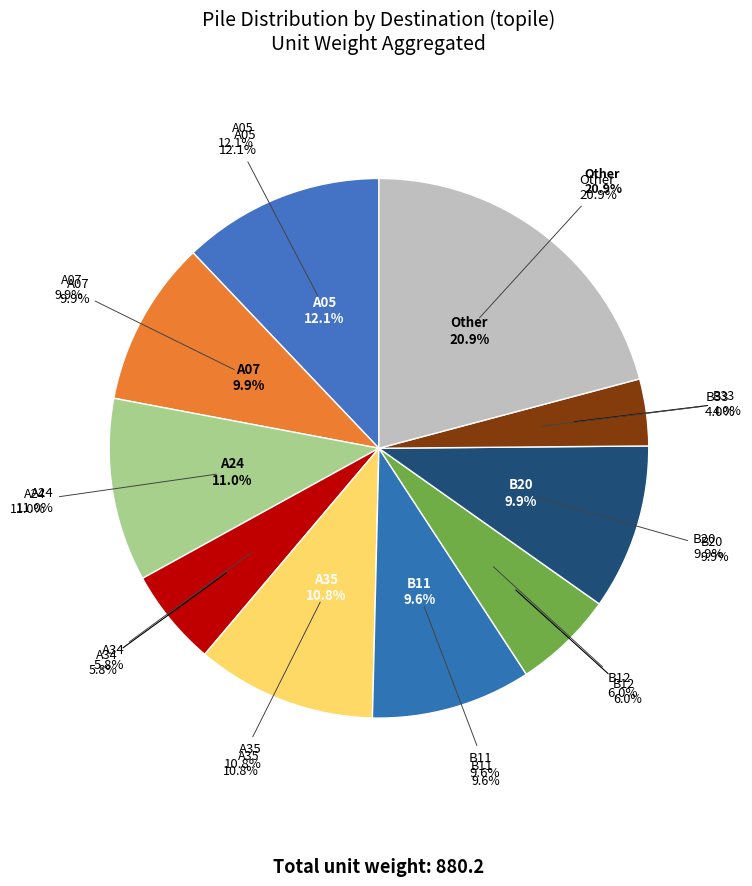

To the nearest percent, what percentage of the pie is A05?

12%